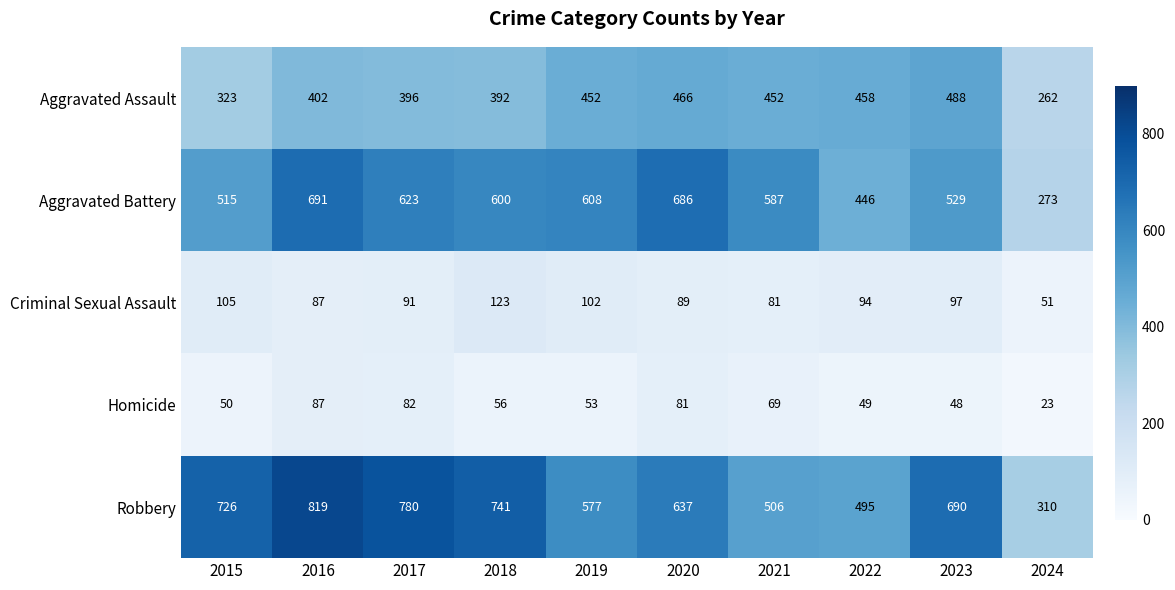

At which category is the sum across all series the highest?

2016